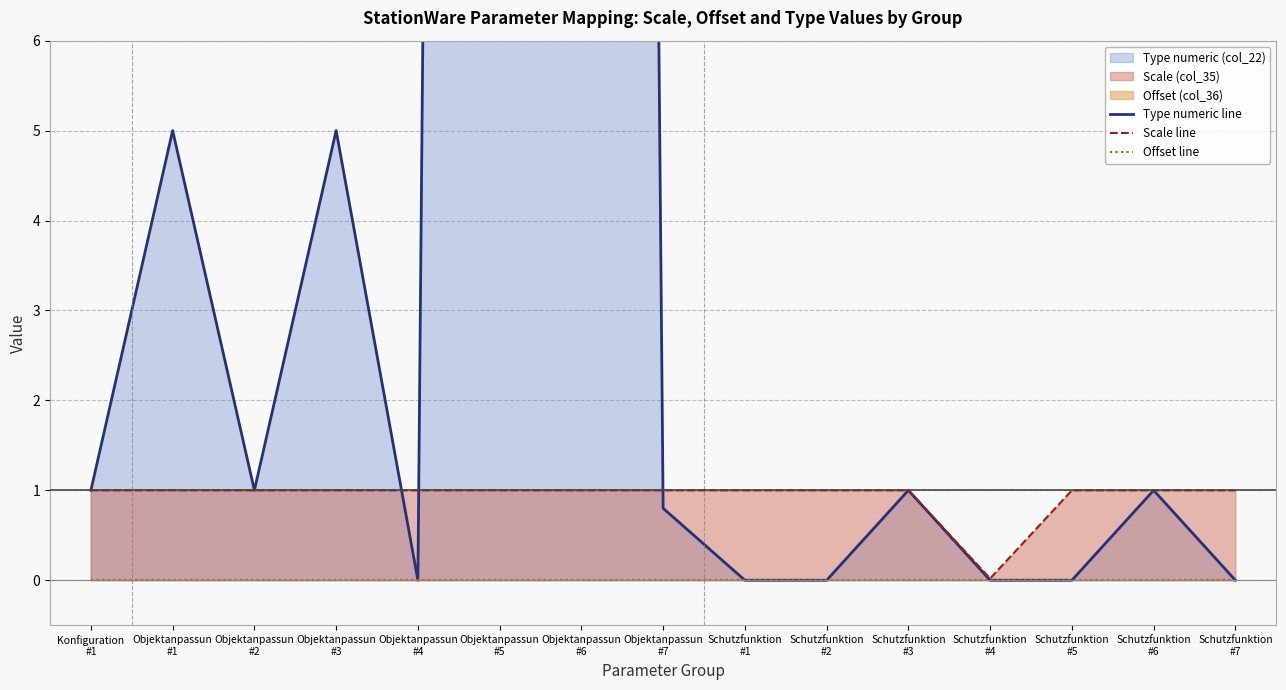

Rank the series by their maximum value, from highest to lowest.

Type numeric line, Scale line, Offset line